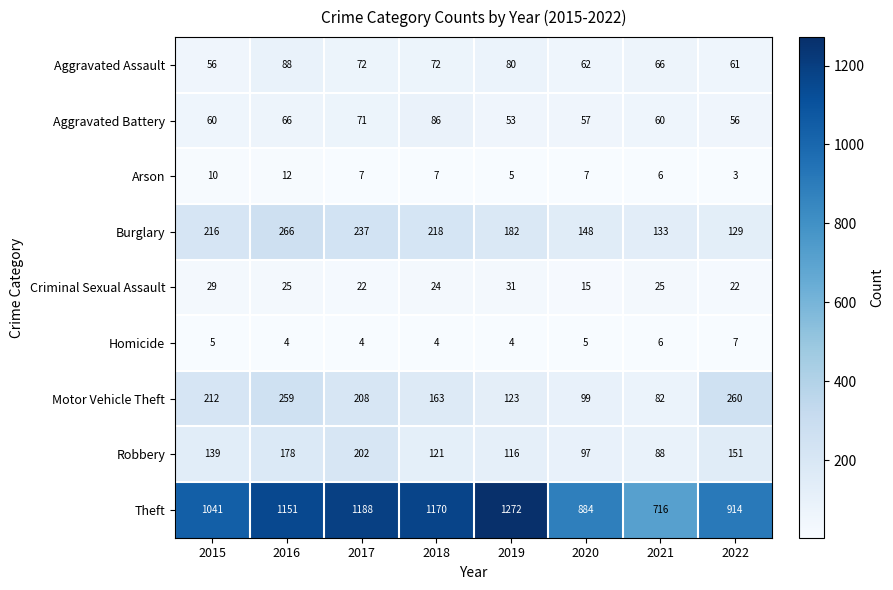

What is the smallest value displayed?

3